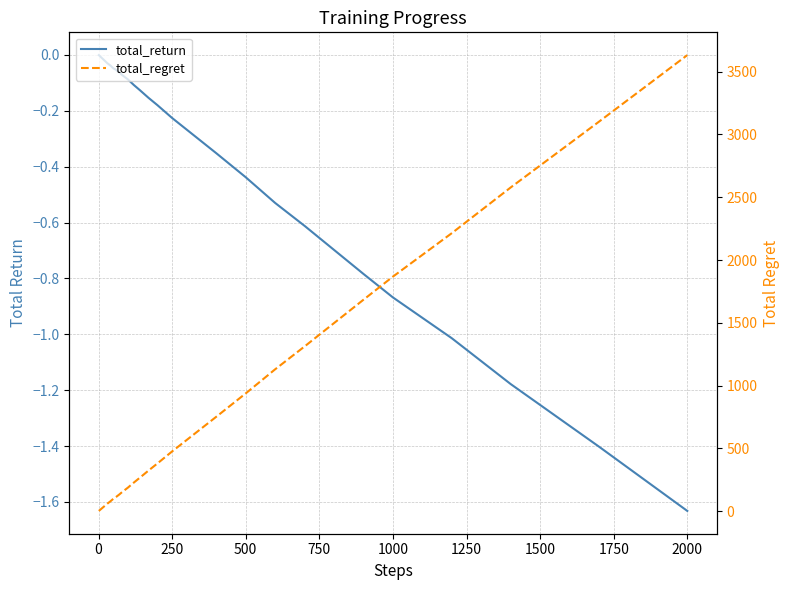

Reading left to right, what are all the values shown in this chart?

total_return: -0.0	-0.0	-0.0	-0.0	-0.0	-0.0	-0.0	-0.0	-0.0	-0.0	-0.0	-0.0	-0.0	-0.0	-0.0	-0.0	-0.0	-0.0	-0.1	-0.1	-0.1	-0.1	-0.1	-0.1	-0.1	-0.2	-0.2	-0.2	-0.3	-0.4	-0.4	-0.5	-0.6	-0.7	-0.8	-0.9	-1.0	-1.2	-1.4	-1.6
total_regret: 2.0	4.0	6.0	8.0	10.0	12.0	14.0	16.0	18.0	20.0	24.0	28.0	34.0	40.0	50.0	60.0	78.0	98.0	114.0	132.0	152.0	170.0	188.0	228.0	266.0	324.0	380.0	476.0	568.0	752.0	938.0	1130.0	1312.0	1498.0	1684.0	1868.0	2214.0	2578.0	3102.0	3632.0